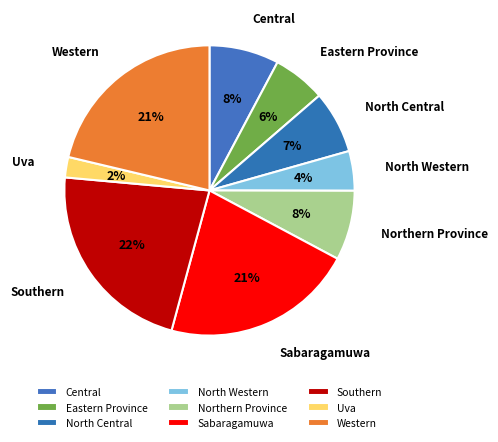

How many slices are in this pie chart?

9